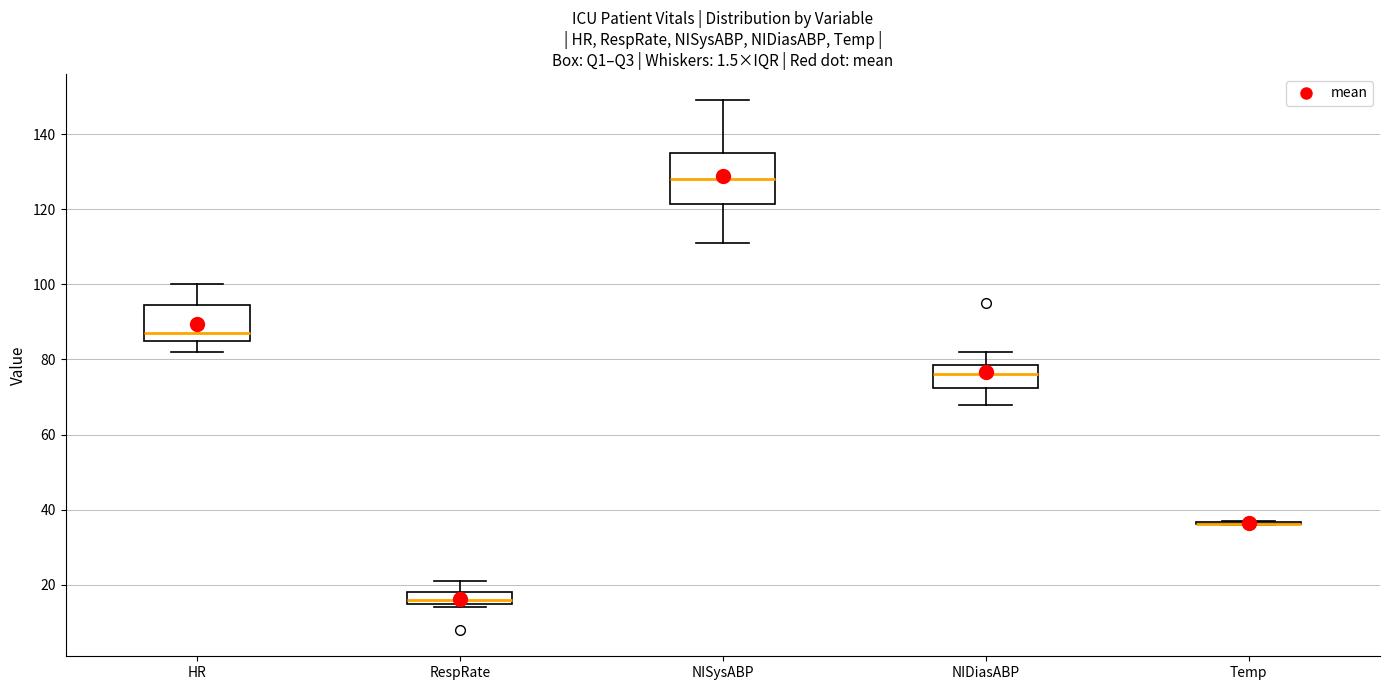

Reading left to right, transcribe this box plot: for each box, give where its median line is, the range the box spans, and where its two whiskers end, as read against the y-axis. The values are not printed on the chart, so give them approximately, as read against the axis.

HR: median 88, box 86 to 94, whiskers 82 to 100
RespRate: median 16 (just above the box's lower edge), box 16 to 18, whiskers 14 to 22
NISysABP: median 128, box 122 to 136, whiskers 112 to 150
NIDiasABP: median 76, box 72 to 78, whiskers 68 to 82
Temp: box collapsed to a line at 36, whiskers 36 to 38